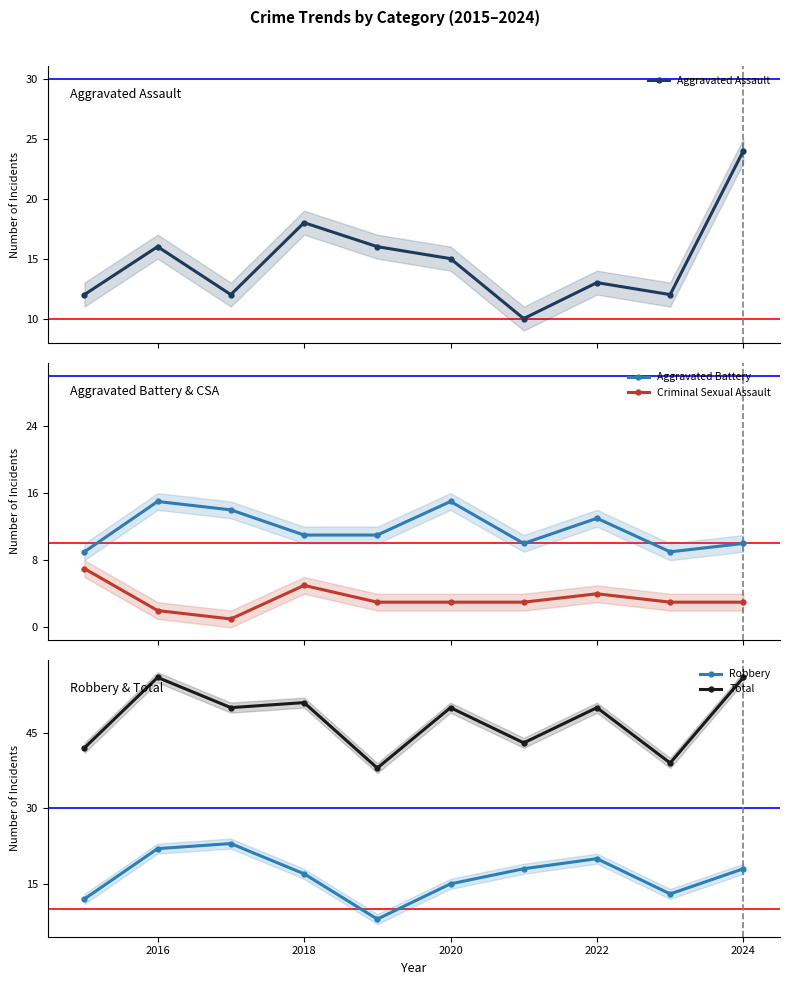

True or false: Robbery and Total cross at least once.

False